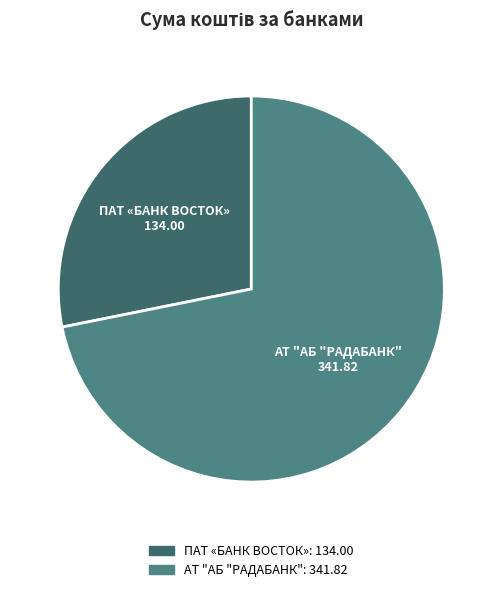

Rank the categories by value from highest to lowest.

АТ "АБ "РАДАБАНК", ПАТ «БАНК ВОСТОК»